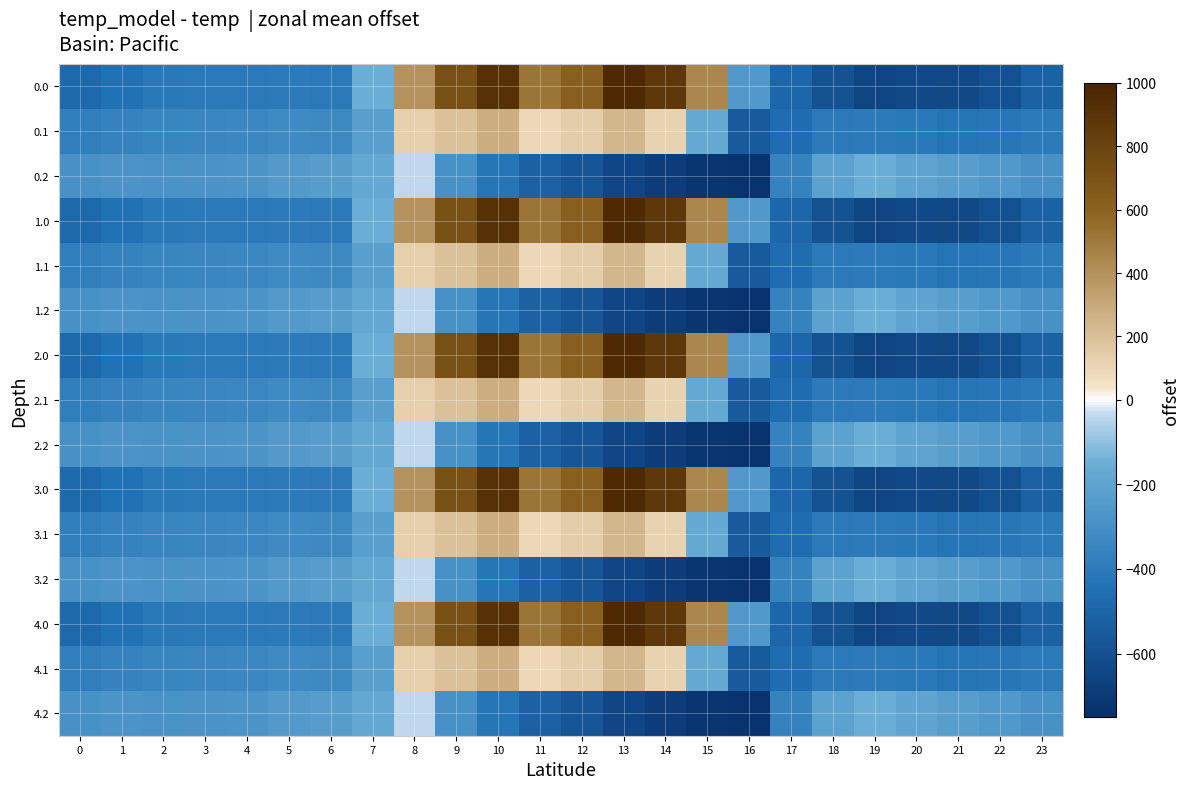

Reading left to right, list all the values displayed in this chart.

0.0: 0=-482.0	1=-449.5	2=-410.3	3=-404.4	4=-404.9	5=-403.8	6=-408.0	7=-150.1	8=395.3	9=716.9	10=916.2	11=516.0	12=619.4	13=962.7	14=870.3	15=443.0	16=-250.9	17=-494.8	18=-586.7	19=-649.2	20=-629.9	21=-638.4	22=-592.3	23=-511.3
0.1: 0=-384.6	1=-361.1	2=-347.9	3=-342.7	4=-339.6	5=-325.7	6=-332.2	7=-217.1	8=125.2	9=191.1	10=274.1	11=87.0	12=134.6	13=241.5	14=113.7	15=-173.1	16=-547.3	17=-466.6	18=-405.4	19=-400.2	20=-414.5	21=-432.4	22=-419.9	23=-399.4
0.2: 0=-287.1	1=-272.7	2=-285.5	3=-281.0	4=-274.4	5=-245.0	6=-228.8	7=-176.6	8=-35.3	9=-288.5	10=-423.5	11=-520.6	12=-571.2	13=-640.4	14=-687.4	15=-725.8	16=-726.6	17=-362.4	18=-210.0	19=-151.0	20=-199.2	21=-226.4	22=-247.4	23=-287.5
1.0: 0=-482.0	1=-449.5	2=-410.3	3=-404.4	4=-404.9	5=-403.8	6=-408.0	7=-150.1	8=395.3	9=716.9	10=916.2	11=516.0	12=619.4	13=962.7	14=870.3	15=443.0	16=-250.9	17=-494.8	18=-586.7	19=-649.2	20=-629.9	21=-638.4	22=-592.3	23=-511.3
1.1: 0=-384.6	1=-361.1	2=-347.9	3=-342.7	4=-339.6	5=-325.7	6=-332.2	7=-217.1	8=125.2	9=191.1	10=274.1	11=87.0	12=134.6	13=241.5	14=113.7	15=-173.1	16=-547.3	17=-466.6	18=-405.4	19=-400.2	20=-414.5	21=-432.4	22=-419.9	23=-399.4
1.2: 0=-287.1	1=-272.7	2=-285.5	3=-281.0	4=-274.4	5=-245.0	6=-228.8	7=-176.6	8=-35.3	9=-288.5	10=-423.5	11=-520.6	12=-571.2	13=-640.4	14=-687.4	15=-725.8	16=-726.6	17=-362.4	18=-210.0	19=-151.0	20=-199.2	21=-226.4	22=-247.4	23=-287.5
2.0: 0=-482.0	1=-449.5	2=-410.3	3=-404.4	4=-404.9	5=-403.8	6=-408.0	7=-150.1	8=395.3	9=716.9	10=916.2	11=516.0	12=619.4	13=962.7	14=870.3	15=443.0	16=-250.9	17=-494.8	18=-586.7	19=-649.2	20=-629.9	21=-638.4	22=-592.3	23=-511.3
2.1: 0=-384.6	1=-361.1	2=-347.9	3=-342.7	4=-339.6	5=-325.7	6=-332.2	7=-217.1	8=125.2	9=191.1	10=274.1	11=87.0	12=134.6	13=241.5	14=113.7	15=-173.1	16=-547.3	17=-466.6	18=-405.4	19=-400.2	20=-414.5	21=-432.4	22=-419.9	23=-399.4
2.2: 0=-287.1	1=-272.7	2=-285.5	3=-281.0	4=-274.4	5=-245.0	6=-228.8	7=-176.6	8=-35.3	9=-288.5	10=-423.5	11=-520.6	12=-571.2	13=-640.4	14=-687.4	15=-725.8	16=-726.6	17=-362.4	18=-210.0	19=-151.0	20=-199.2	21=-226.4	22=-247.4	23=-287.5
3.0: 0=-482.0	1=-449.5	2=-410.3	3=-404.4	4=-404.9	5=-403.8	6=-408.0	7=-150.1	8=395.3	9=716.9	10=916.2	11=516.0	12=619.4	13=962.7	14=870.3	15=443.0	16=-250.9	17=-494.8	18=-586.7	19=-649.2	20=-629.9	21=-638.4	22=-592.3	23=-511.3
3.1: 0=-384.6	1=-361.1	2=-347.9	3=-342.7	4=-339.6	5=-325.7	6=-332.2	7=-217.1	8=125.2	9=191.1	10=274.1	11=87.0	12=134.6	13=241.5	14=113.7	15=-173.1	16=-547.3	17=-466.6	18=-405.4	19=-400.2	20=-414.5	21=-432.4	22=-419.9	23=-399.4
3.2: 0=-287.1	1=-272.7	2=-285.5	3=-281.0	4=-274.4	5=-245.0	6=-228.8	7=-176.6	8=-35.3	9=-288.5	10=-423.5	11=-520.6	12=-571.2	13=-640.4	14=-687.4	15=-725.8	16=-726.6	17=-362.4	18=-210.0	19=-151.0	20=-199.2	21=-226.4	22=-247.4	23=-287.5
4.0: 0=-482.0	1=-449.5	2=-410.3	3=-404.4	4=-404.9	5=-403.8	6=-408.0	7=-150.1	8=395.3	9=716.9	10=916.2	11=516.0	12=619.4	13=962.7	14=870.3	15=443.0	16=-250.9	17=-494.8	18=-586.7	19=-649.2	20=-629.9	21=-638.4	22=-592.3	23=-511.3
4.1: 0=-384.6	1=-361.1	2=-347.9	3=-342.7	4=-339.6	5=-325.7	6=-332.2	7=-217.1	8=125.2	9=191.1	10=274.1	11=87.0	12=134.6	13=241.5	14=113.7	15=-173.1	16=-547.3	17=-466.6	18=-405.4	19=-400.2	20=-414.5	21=-432.4	22=-419.9	23=-399.4
4.2: 0=-287.1	1=-272.7	2=-285.5	3=-281.0	4=-274.4	5=-245.0	6=-228.8	7=-176.6	8=-35.3	9=-288.5	10=-423.5	11=-520.6	12=-571.2	13=-640.4	14=-687.4	15=-725.8	16=-726.6	17=-362.4	18=-210.0	19=-151.0	20=-199.2	21=-226.4	22=-247.4	23=-287.5